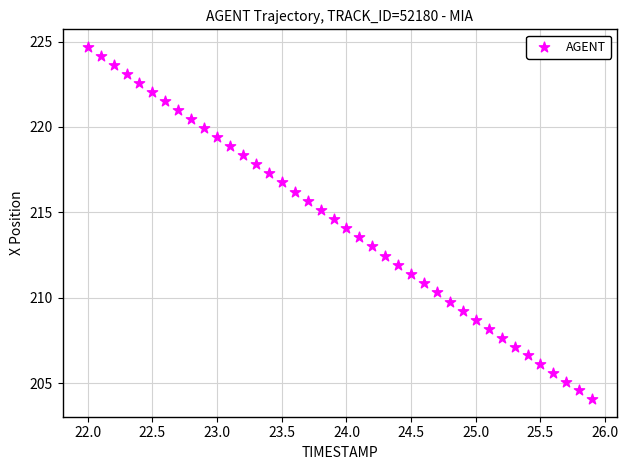

What is the range of Y values (max minus min)?

20.6